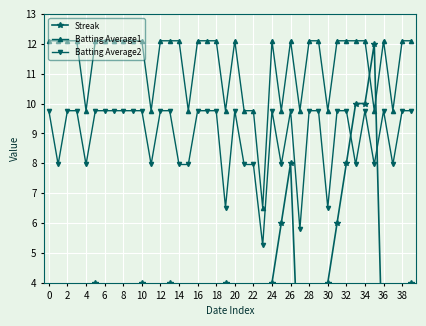

How many lines are shown in the chart?

3